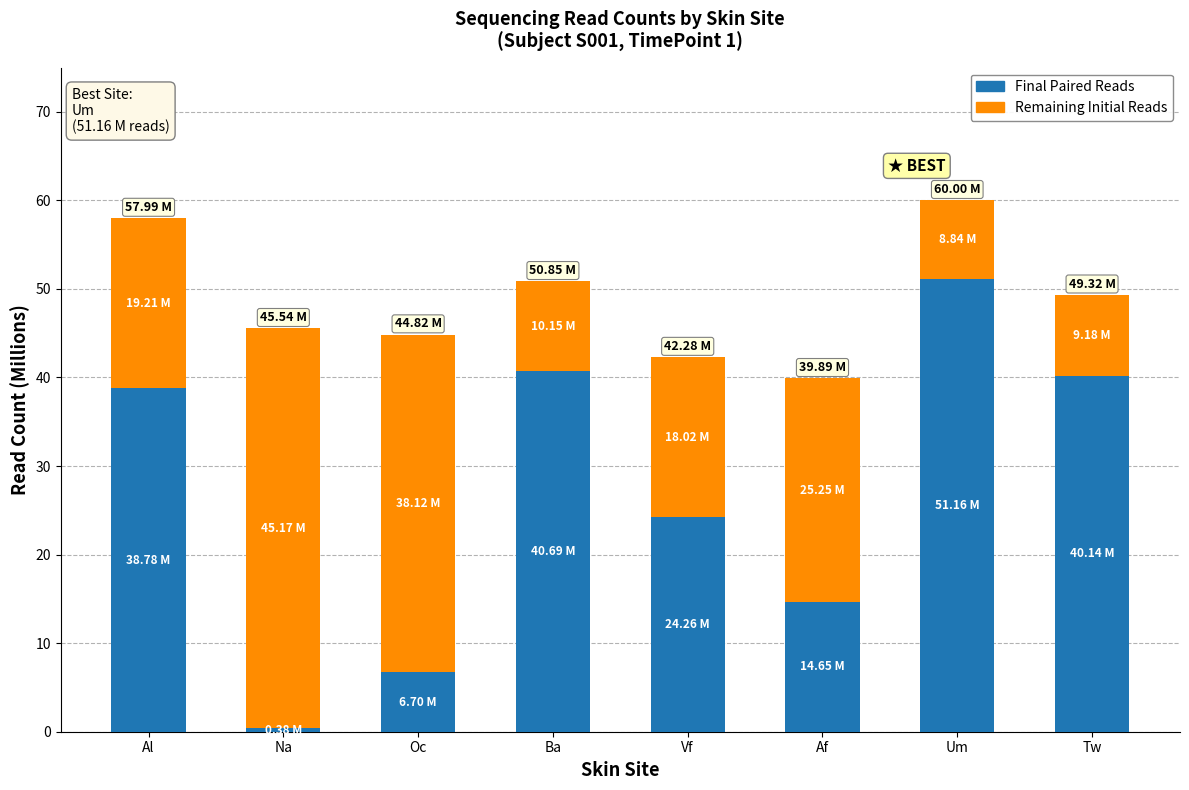

What is the average value of the Final Paired Reads series?

27.1